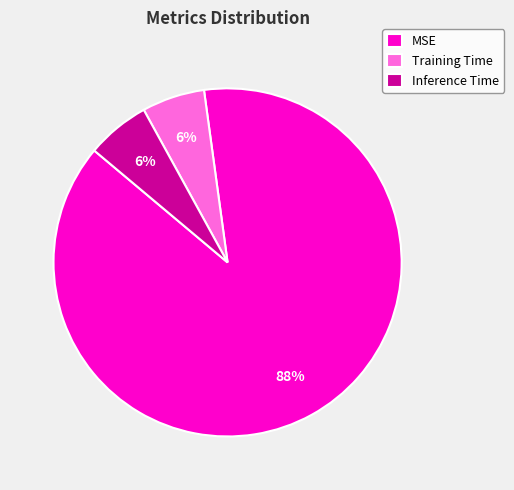

Does MSE represent more than half of the total?

Yes